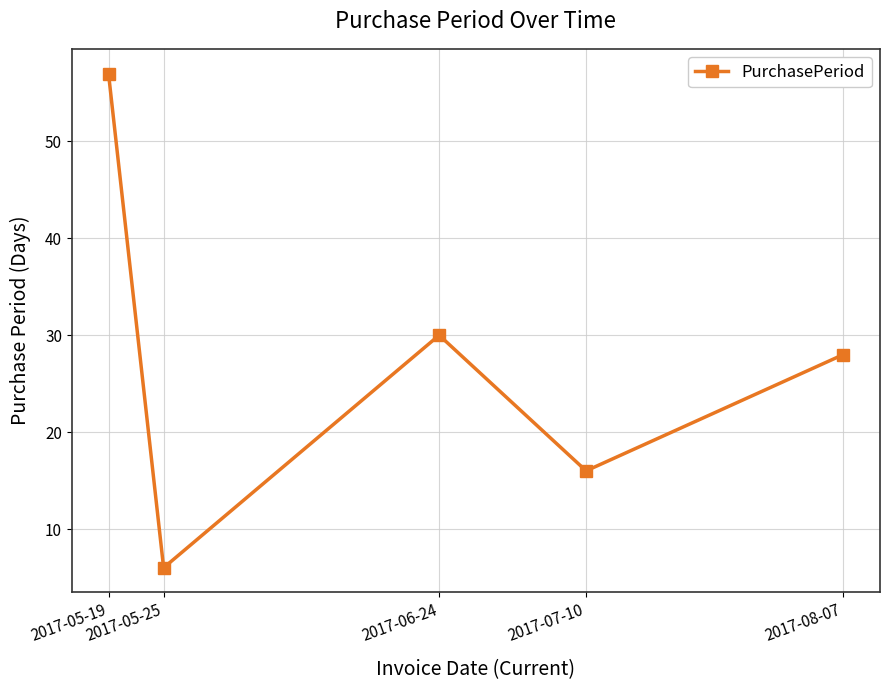

What is the average value?

27